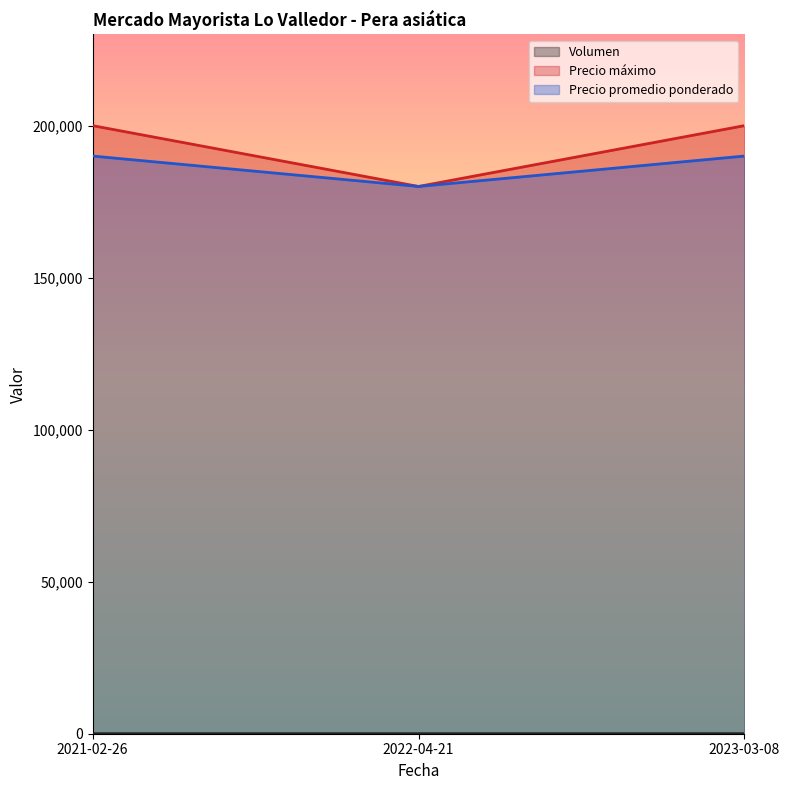

Which has a higher value, 2021-02-26 or 2022-04-21?

2021-02-26